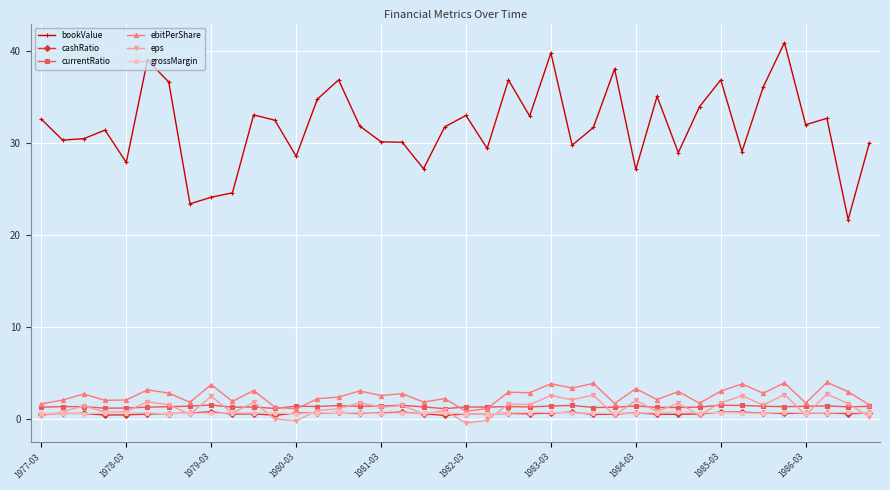

What is the maximum value shown in the chart?

40.9